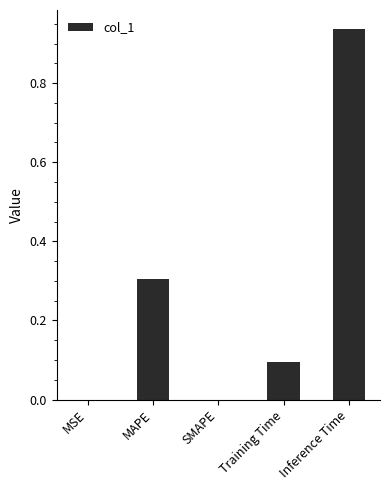

Between MAPE and Training Time, which is larger?

MAPE